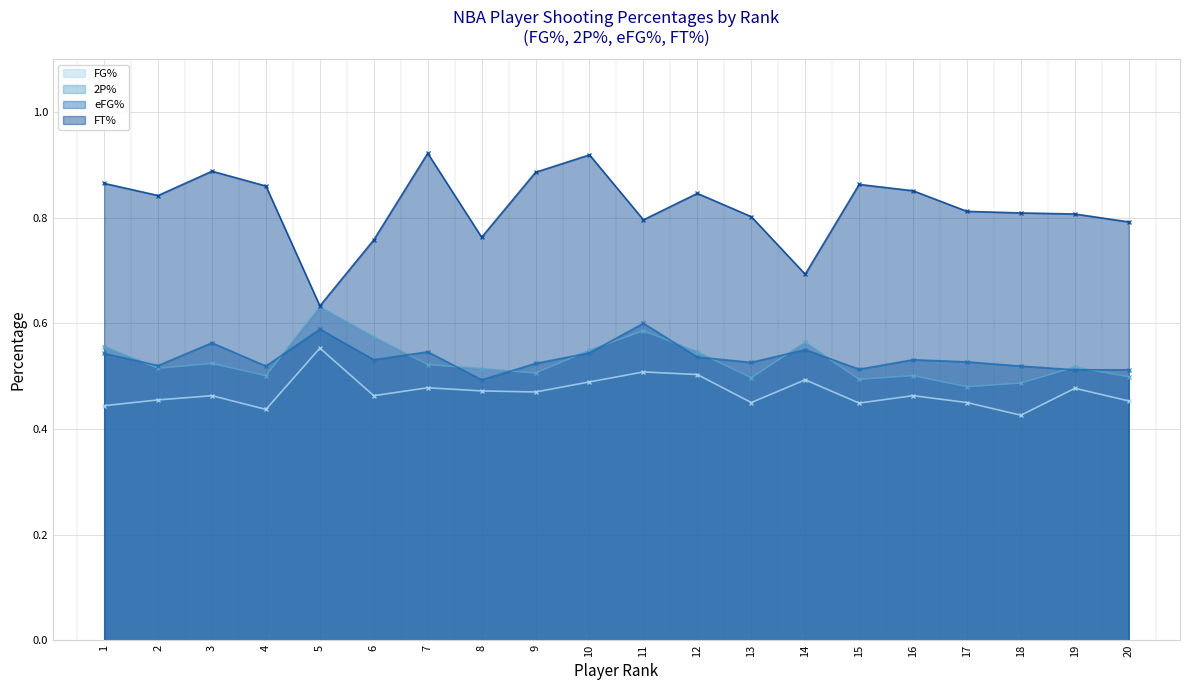

What is the average value of the eFG% series?

0.5